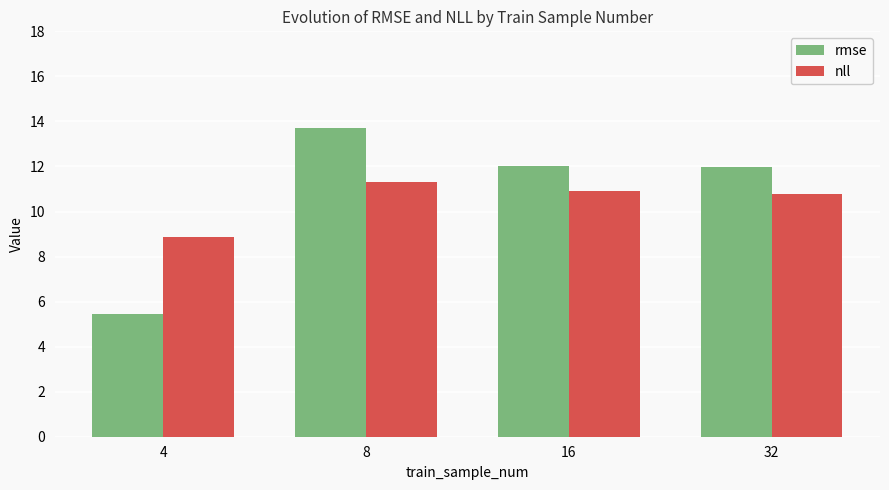

What is the difference between the maximum and minimum values in the nll series?

2.4